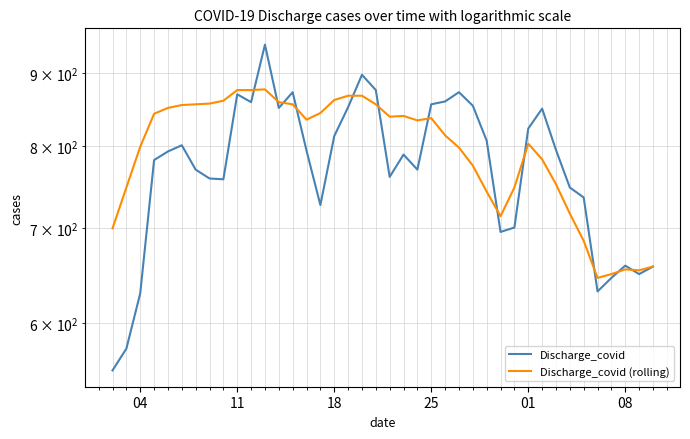

True or false: Discharge_covid (rolling) has more than 2 interior local peaks.

True